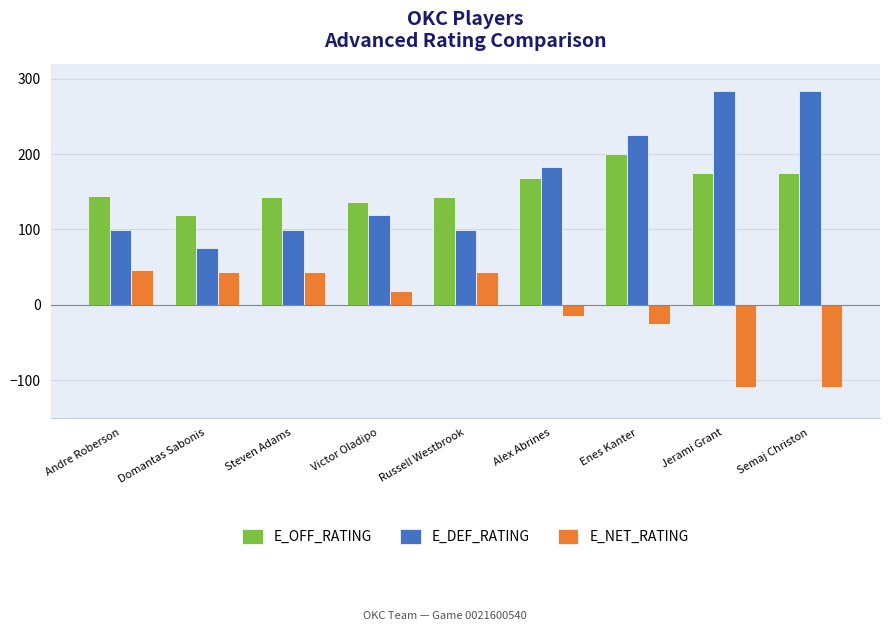

How many values in the E_NET_RATING series are below 17?

4